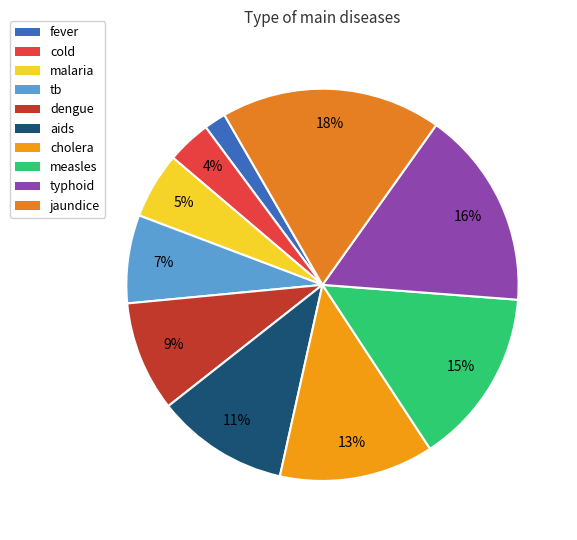

To the nearest percent, what percentage of the pie is dengue?

9%